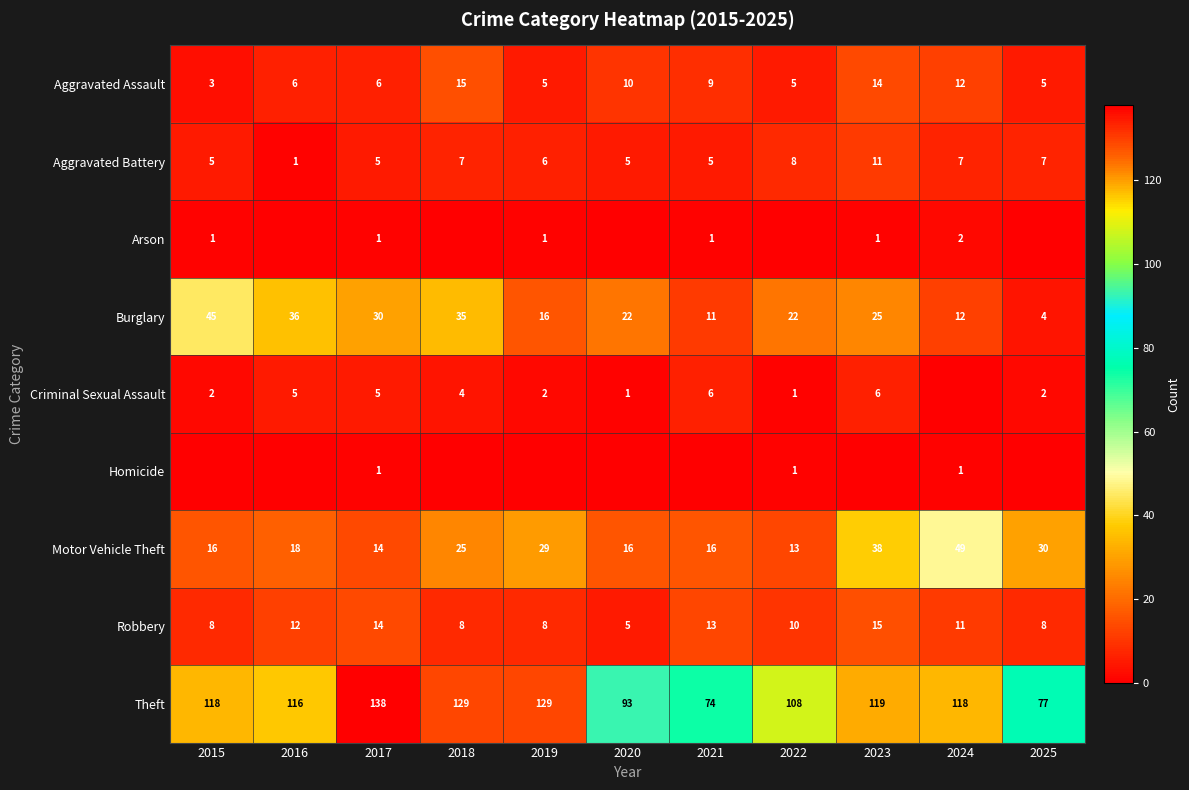

At which category does the chart reach its peak across all series?

2017